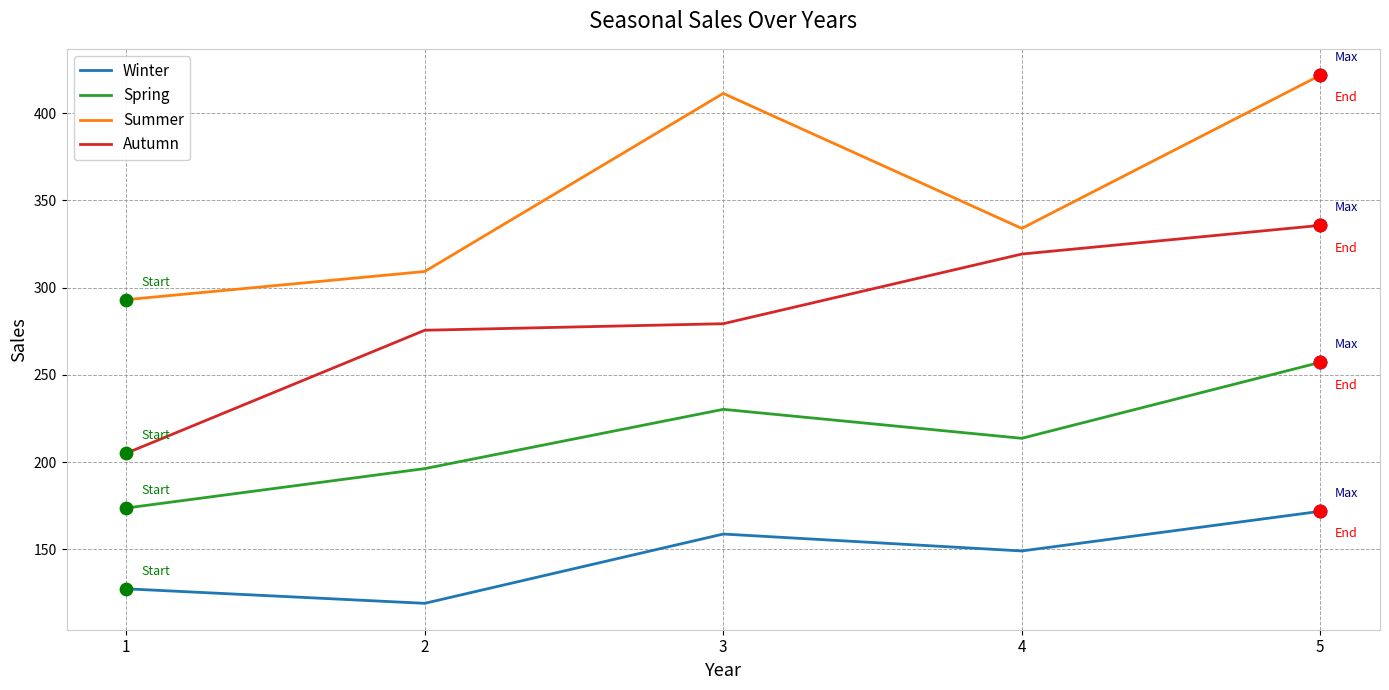

Which series has the largest total across all categories?

Summer